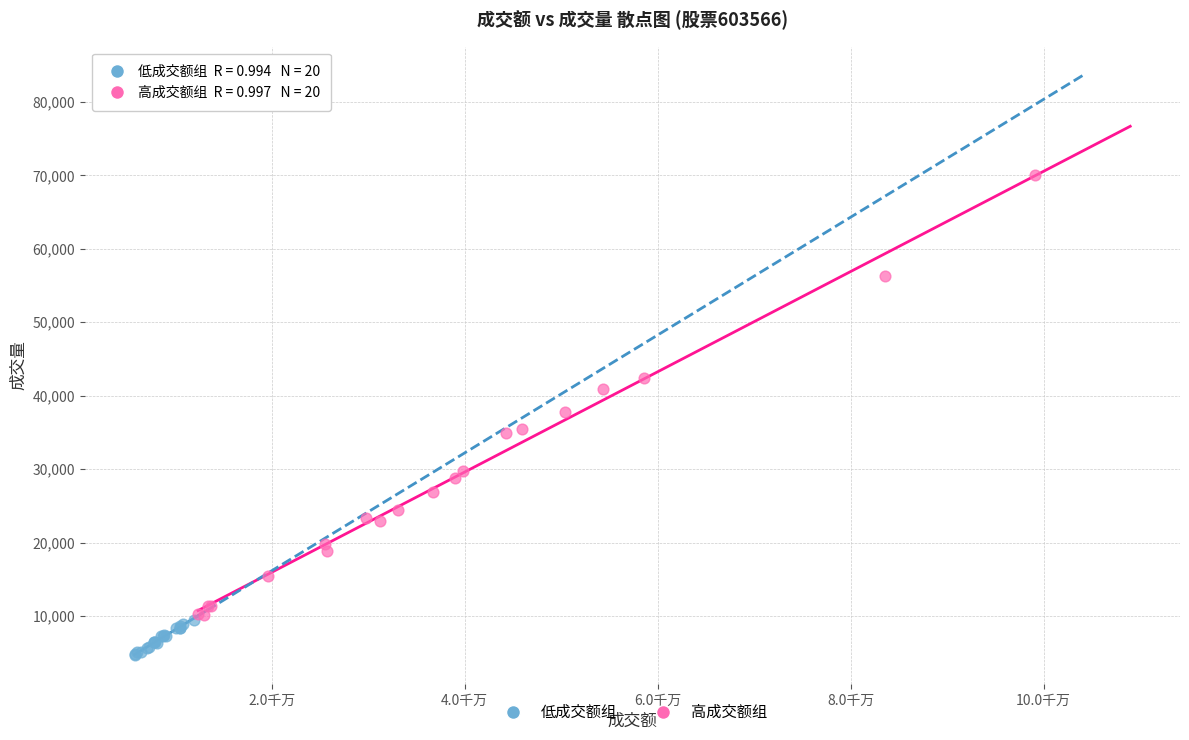

Which series contains the highest Y value?

高成交额组